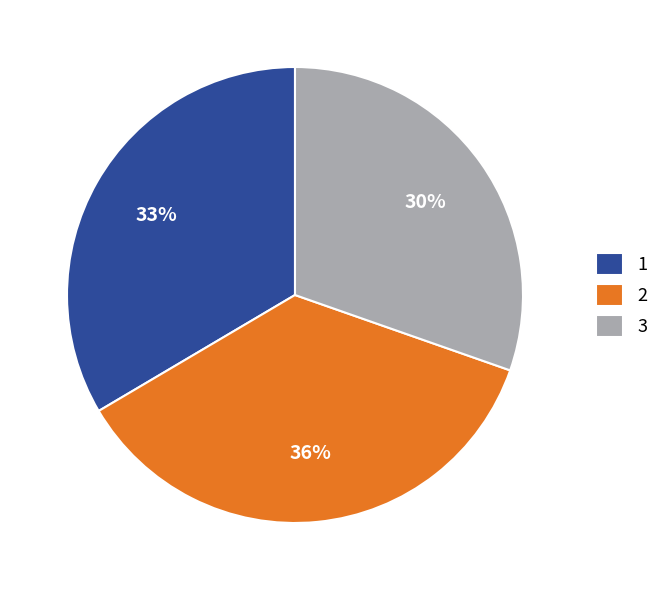

Is there a majority slice in this chart?

No